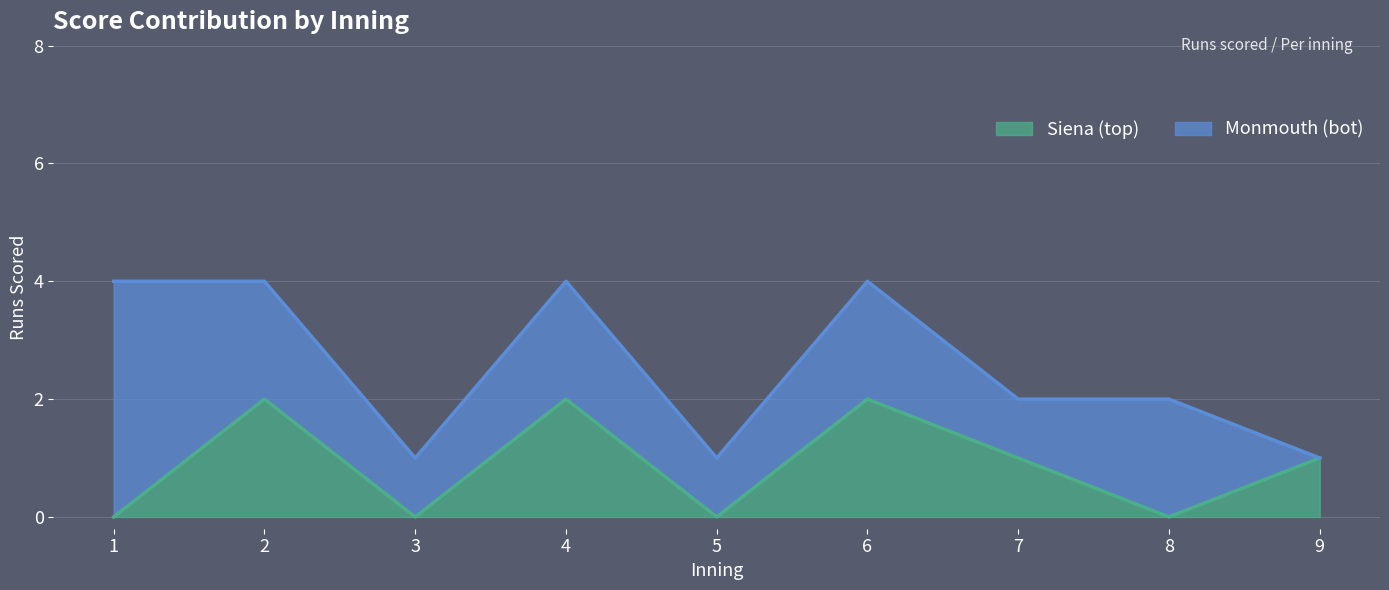

The chart shows a value of 1 at 3. True or false?

False